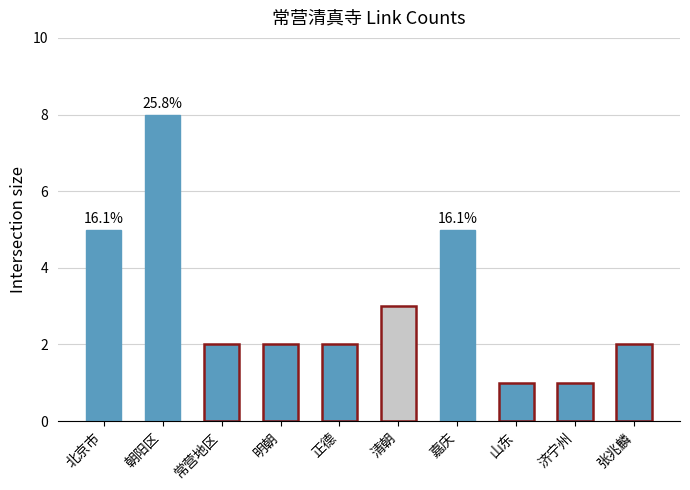

Are the bars grouped side by side (vs. stacked)?

No